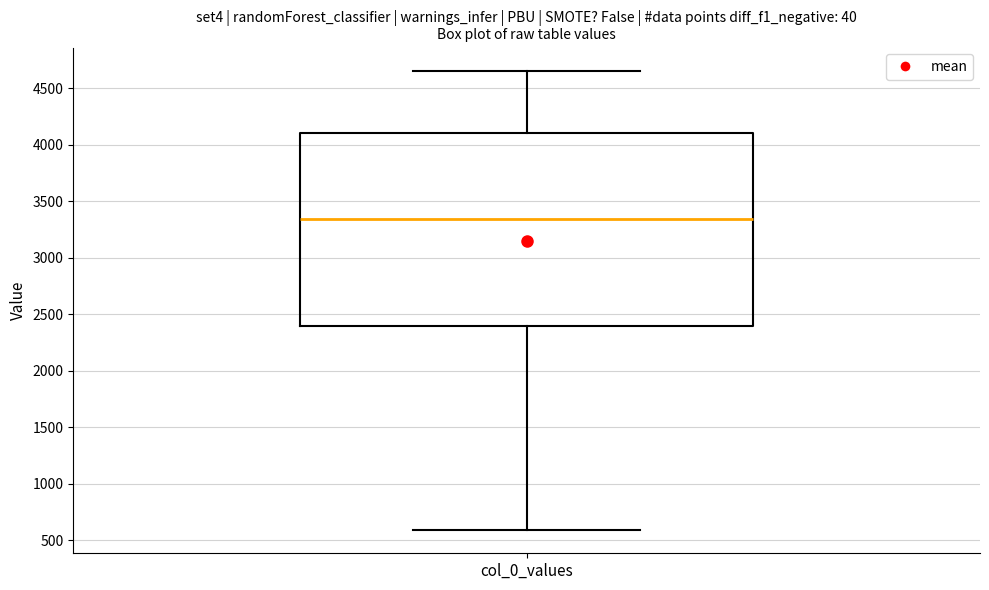

Read this box plot against the y-axis: the position of the median line, the range covered by the box, and the ends of both whiskers. The values are not printed on the chart, so give them approximately, as read against the axis.

median 3350, box 2400 to 4100, whiskers 600 to 4650